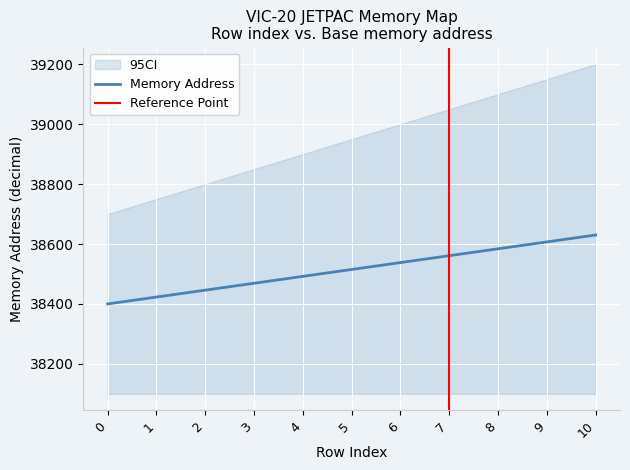

What is the value of the 9th point from the left?

38584